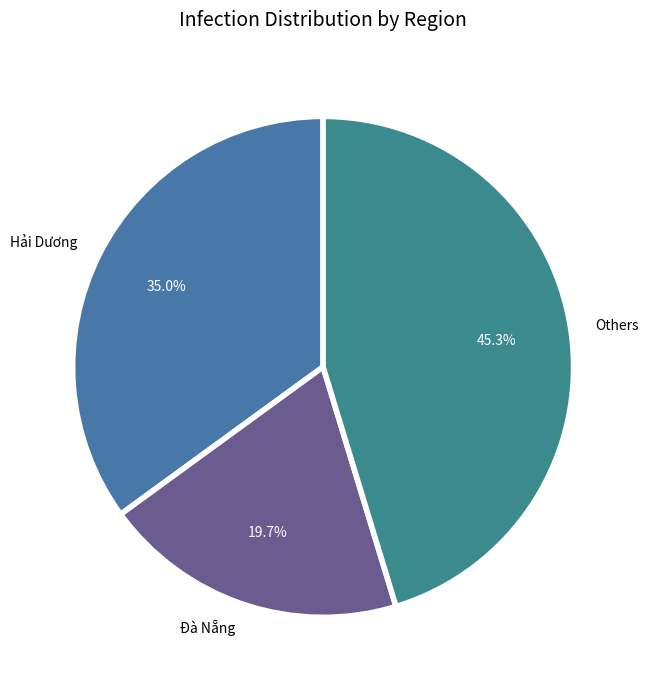

Rank the categories by value from highest to lowest.

Others, Hải Dương, Đà Nẵng